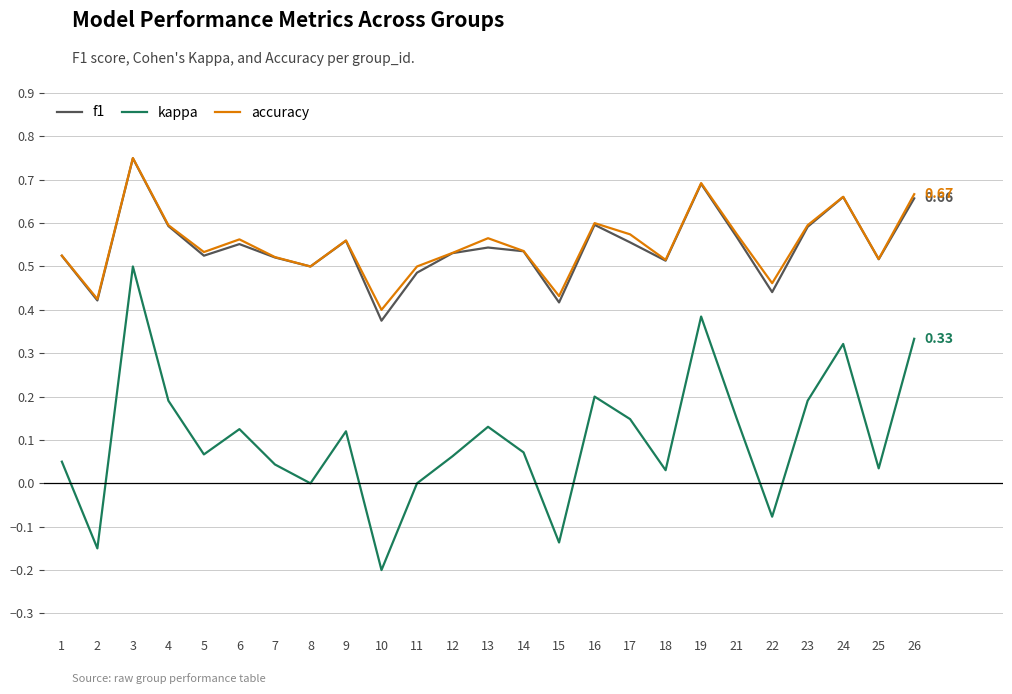

At how many categories does at least one series exceed 0?

25